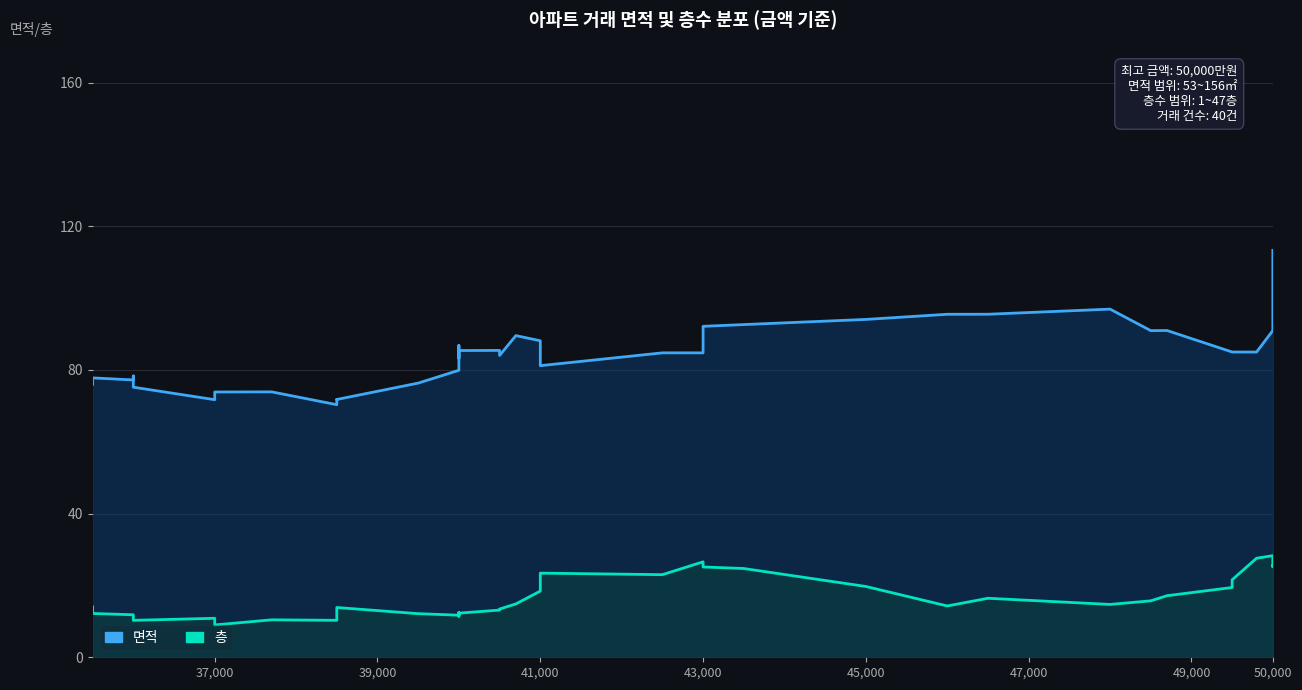

True or false: 층 and 면적 intersect in this chart.

False